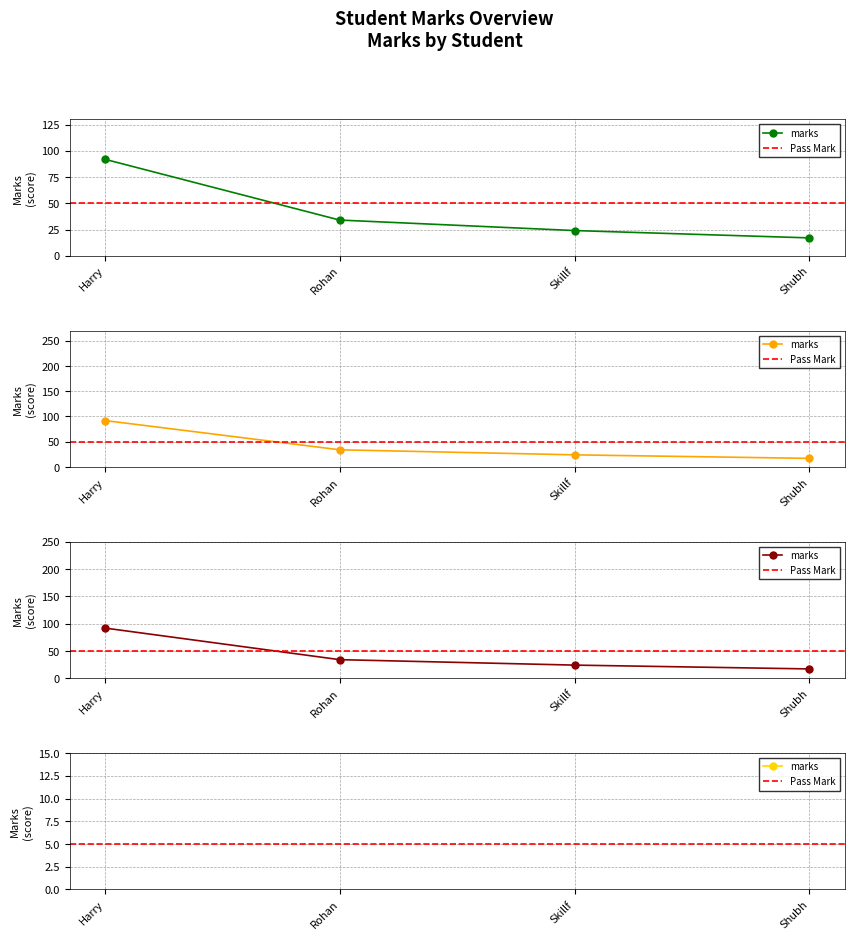

Between Harry and Rohan, which is larger?

Harry